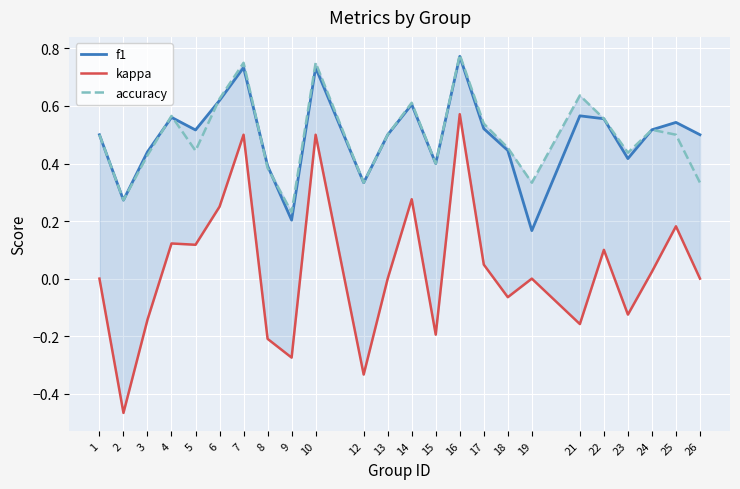

At which category is the sum across all series the highest?

16